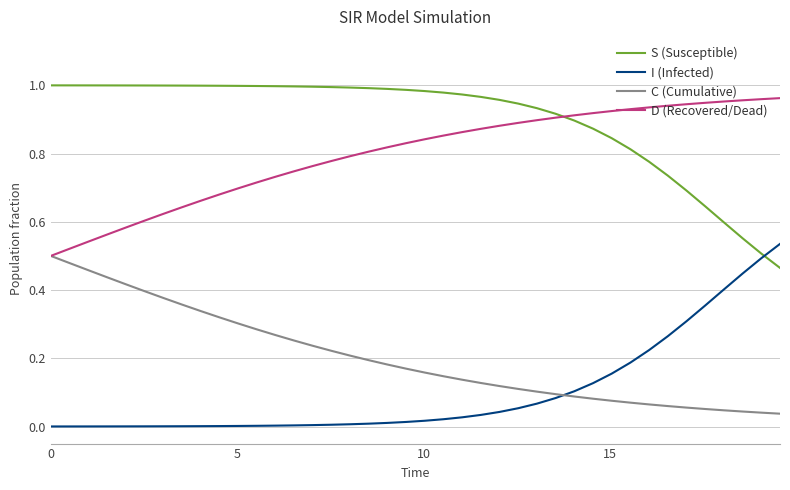

True or false: I (Infected) and D (Recovered/Dead) intersect in this chart.

False